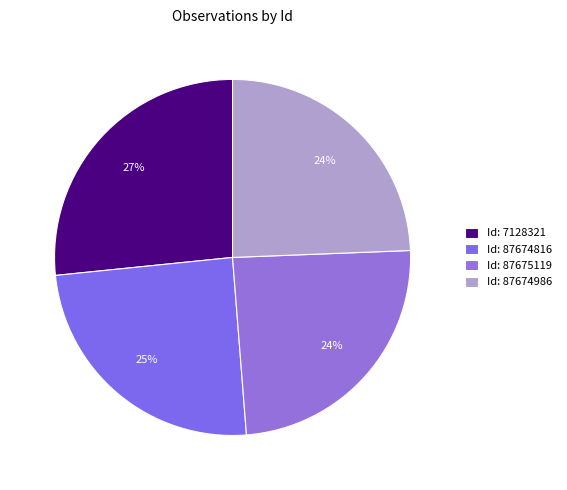

How many slices are in this pie chart?

4